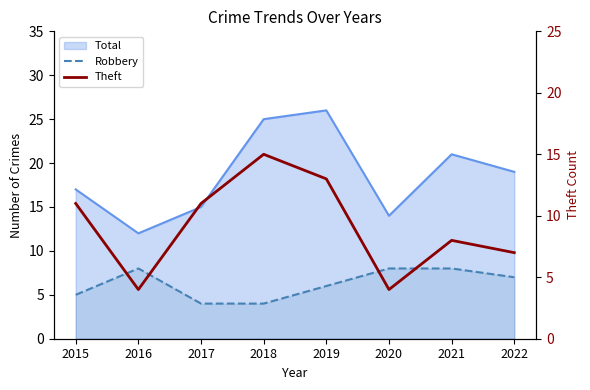

What is the sum of all Robbery values?

50